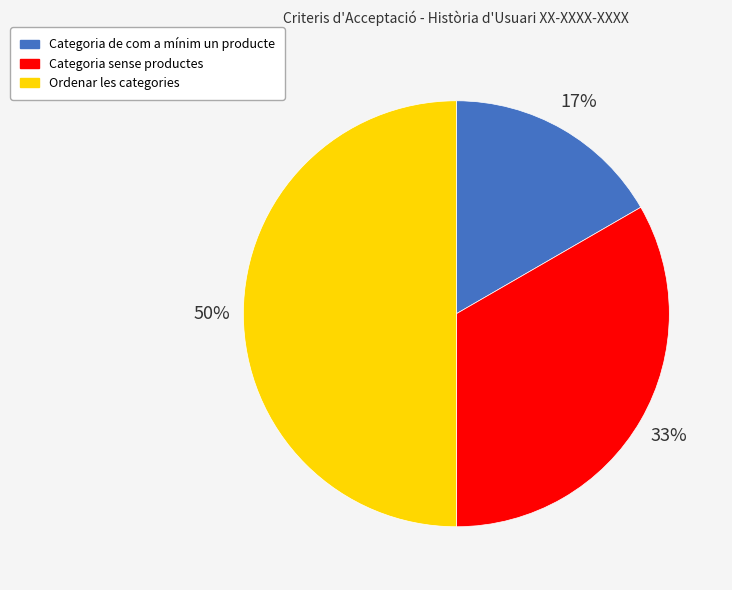

Which category has the biggest portion of the pie?

Ordenar les categories